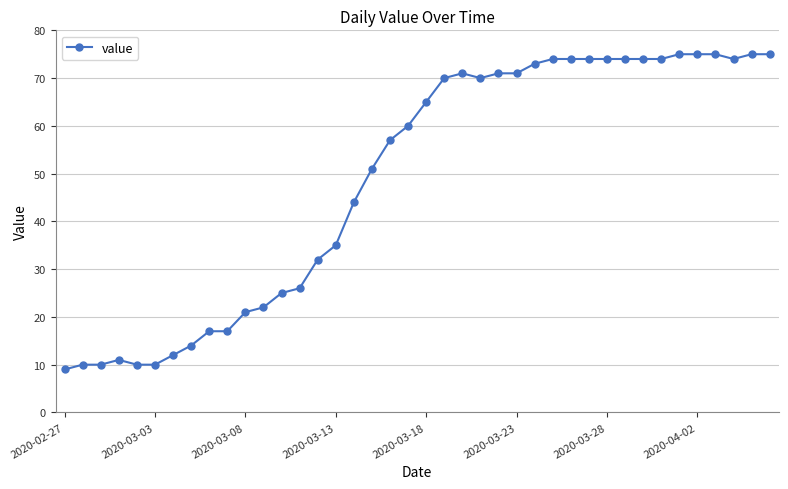

What is the sum of all values?

1951